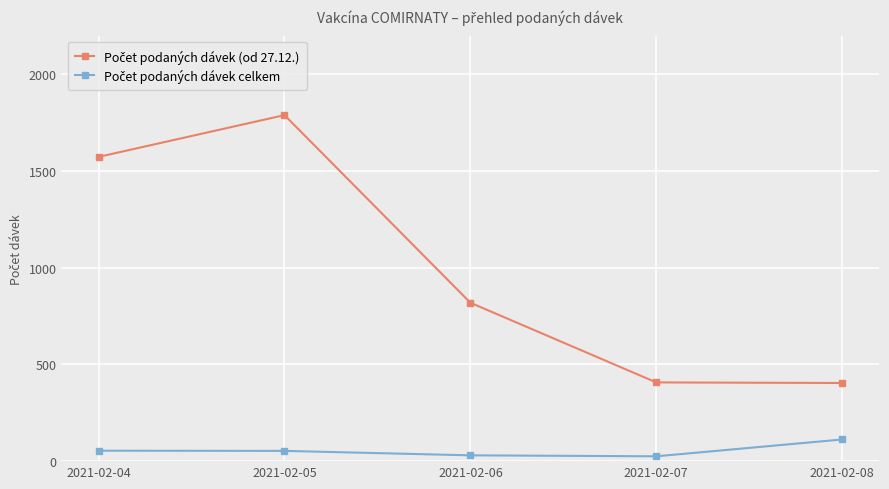

What is the maximum value shown in the chart?

1789